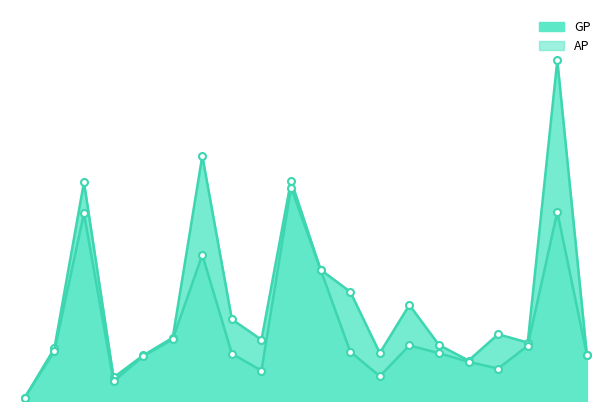

True or false: GP has a value of 42957 at 3.

True